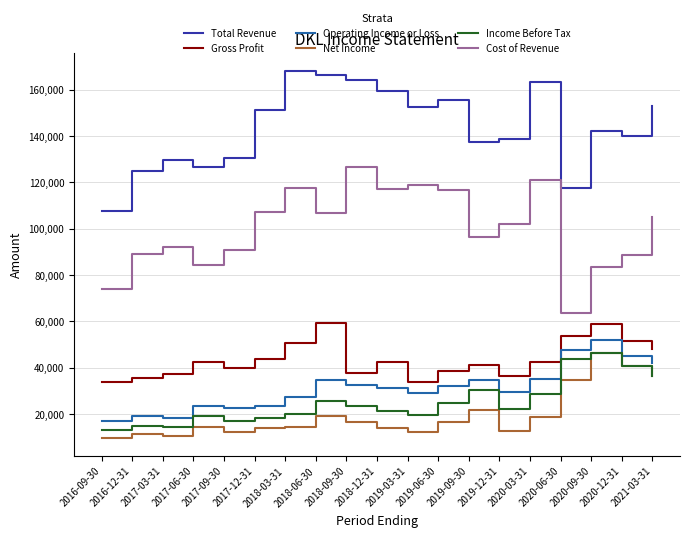

True or false: Operating Income or Loss and Net Income cross at least once.

False